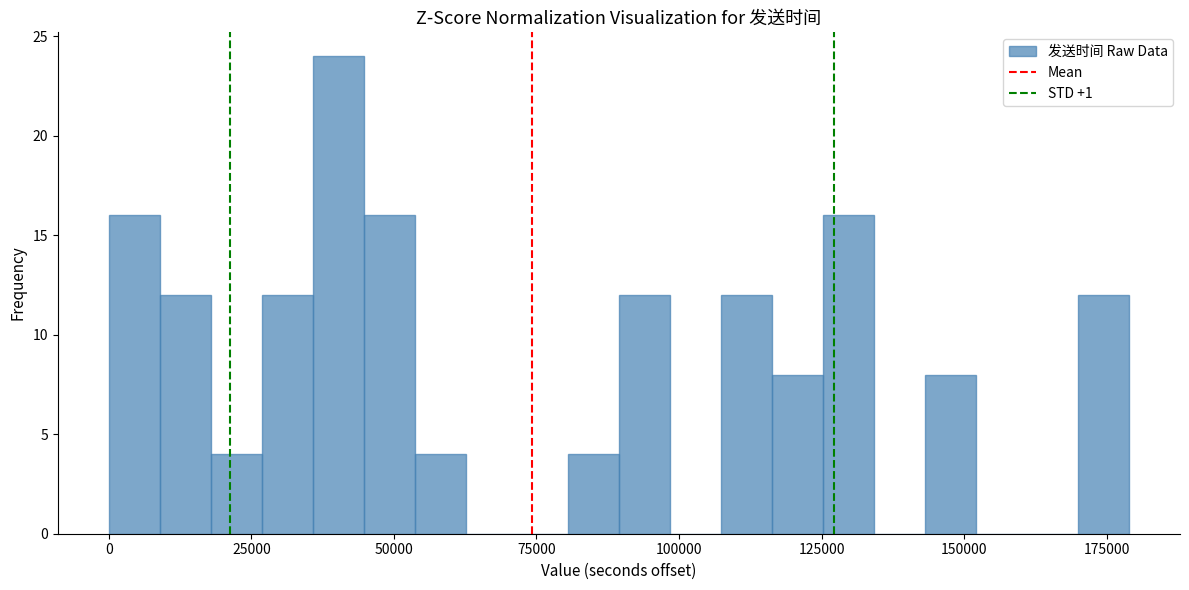

Read against the x-axis, roughly where is the centre of the tallest bar?

40000